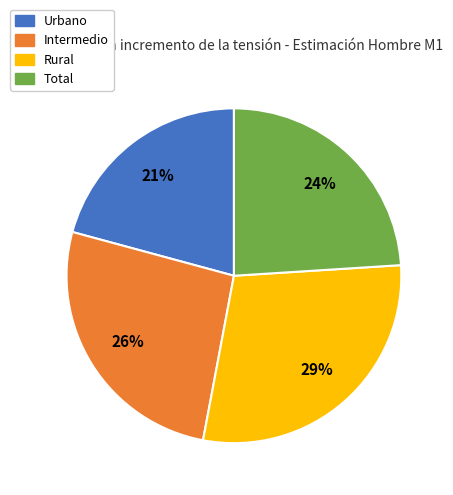

To the nearest percent, what is the combined percentage of Rural and Total?

53%